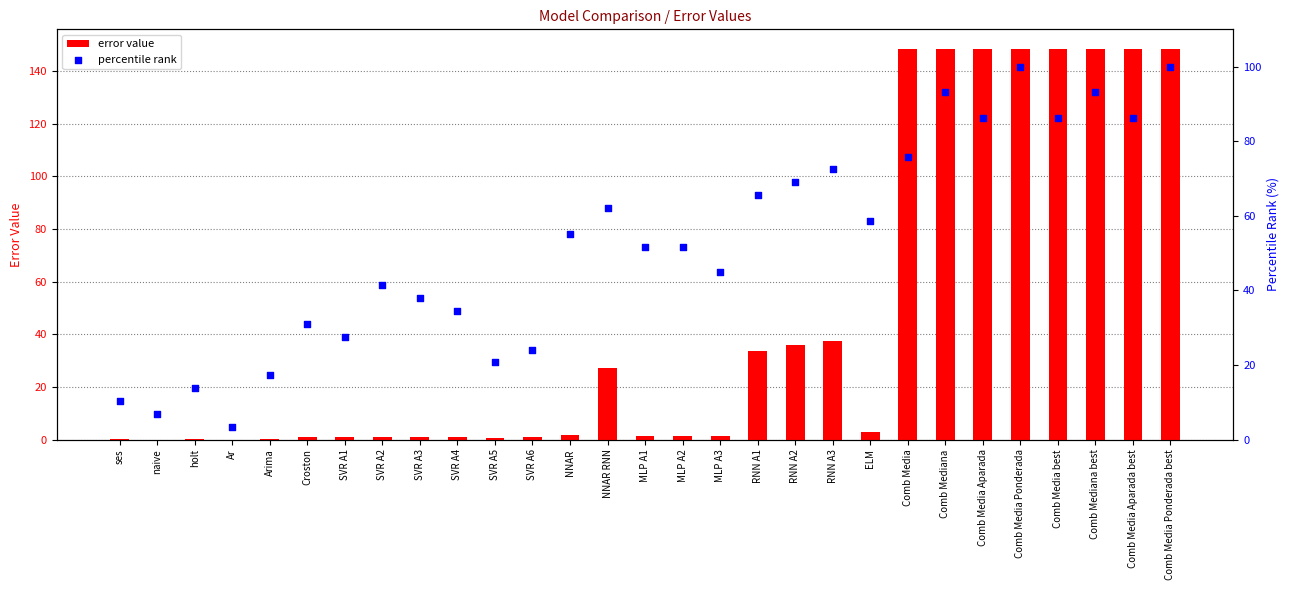

Which series contains the lowest Y value?

error value